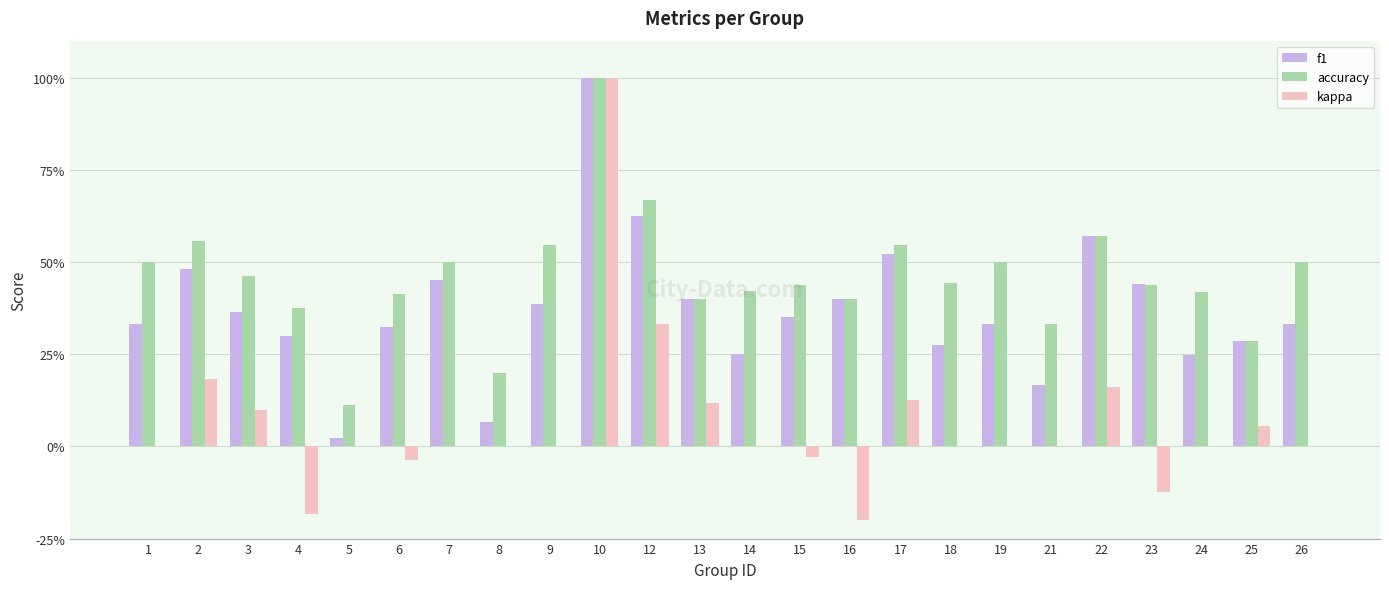

Which series changed the most between 8 and 24?

accuracy